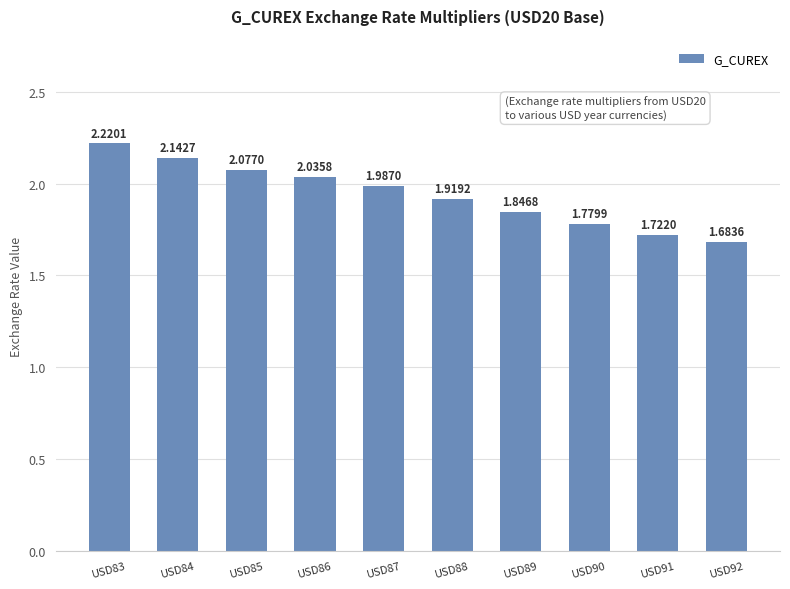

Which has a higher value, USD91 or USD83?

USD83